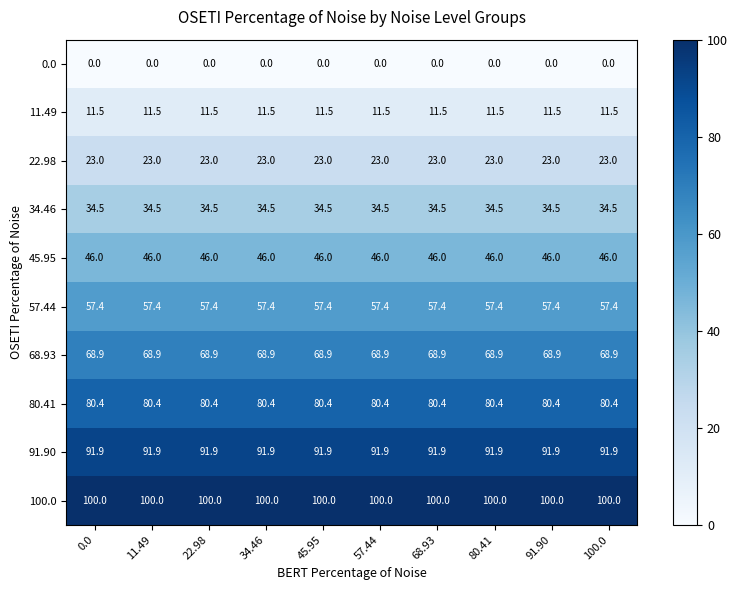

Rank the series by their maximum value, from highest to lowest.

100.0, 91.90, 80.41, 68.93, 57.44, 45.95, 34.46, 22.98, 11.49, 0.0